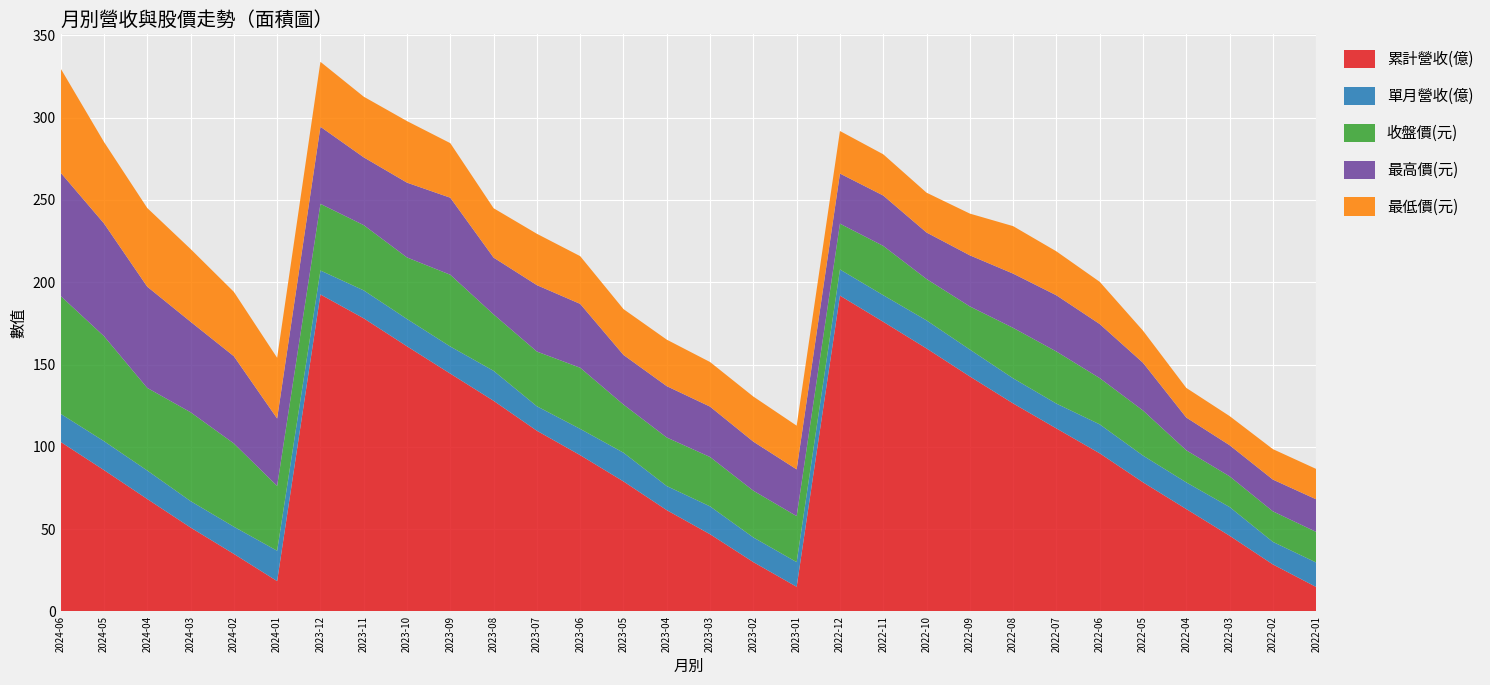

Reading right to left, list all the values displayed in this chart.

累計營收(億): 14.9	28.6	46.0	62.2	78.5	96.1	111.2	126.4	142.8	159.8	176.0	191.9	15.0	30.0	46.9	61.5	79.0	95.0	109.8	128.0	144.5	161.1	178.1	192.6	18.4	35.0	51.0	68.3	85.9	103.0
單月營收(億): 14.9	13.7	17.4	16.2	16.2	17.6	15.1	15.3	16.3	17.1	16.2	15.9	15.0	15.0	16.9	14.6	17.4	16.0	14.9	18.2	16.5	16.6	17.0	14.6	18.4	16.5	16.0	17.3	17.6	17.1
收盤價(元): 18.6	18.6	18.6	19.5	27.4	28.1	31.6	30.6	26.2	25.1	29.9	27.9	27.9	28.4	30.0	29.5	29.2	37.1	33.2	34.3	43.6	37.4	39.6	40.5	39.4	50.6	54.0	50.2	63.8	71.6
最高價(元): 19.8	19.3	18.9	19.9	29.0	32.9	34.1	33.0	31.1	28.2	30.6	30.4	28.4	29.8	30.6	31.2	30.1	38.8	40.4	34.5	46.8	45.5	41.2	46.9	41.0	53.0	55.0	61.5	68.5	74.9
最低價(元): 18.4	18.5	17.7	18.0	19.5	25.6	26.7	28.9	25.4	24.2	25.1	25.9	26.6	27.4	27.1	28.2	27.9	29.0	31.2	30.0	33.1	37.4	36.9	39.5	36.9	39.1	44.2	47.8	49.5	63.3